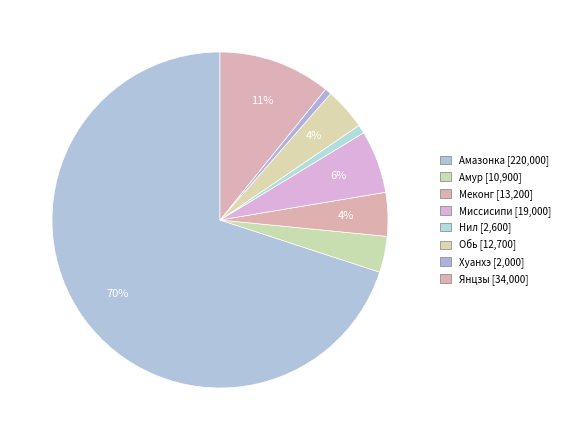

What portion of the pie excludes Янцзы?

89.2%